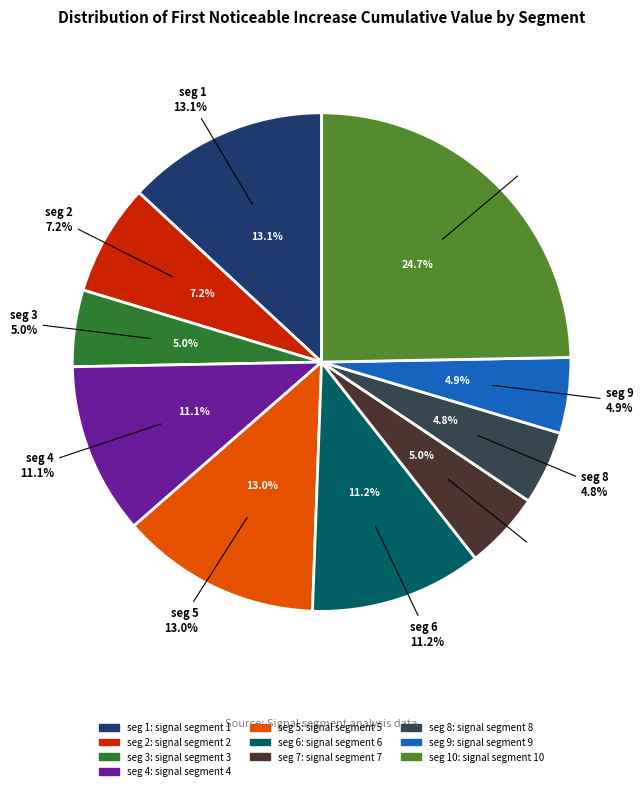

Is there any slice that represents more than half of the pie?

No